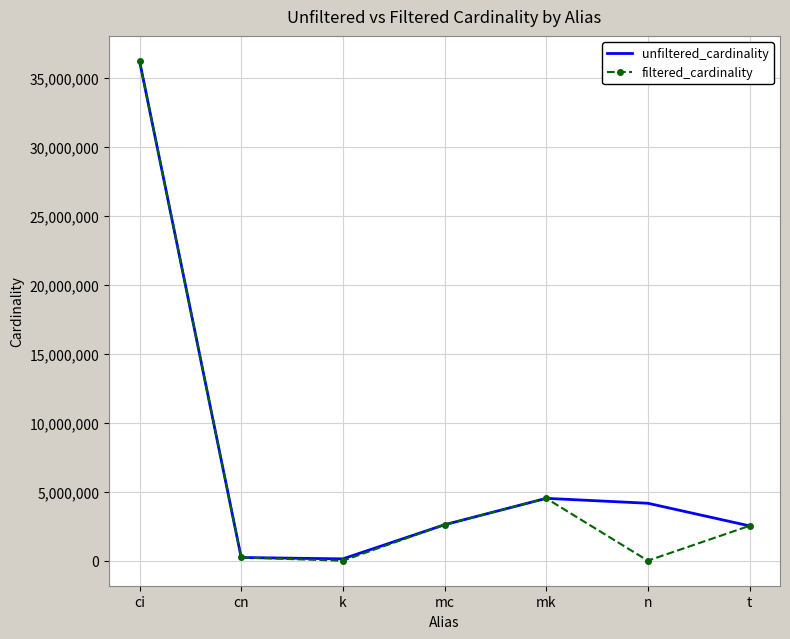

Which series has the widest spread of values?

filtered_cardinality